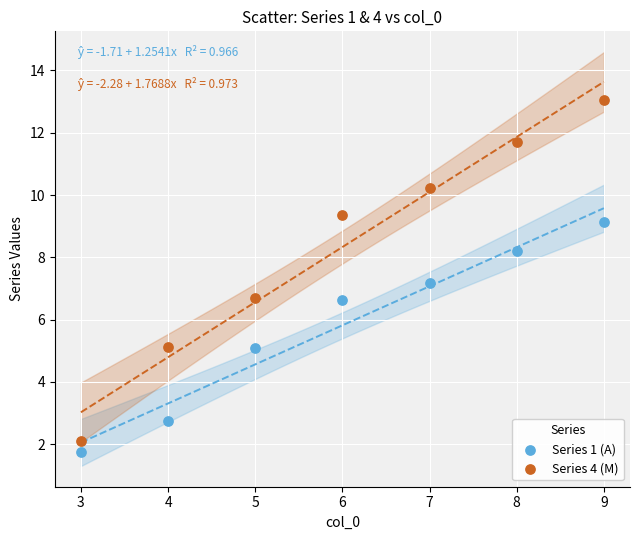

Which series has the widest spread of Y values?

Series 4 (M)